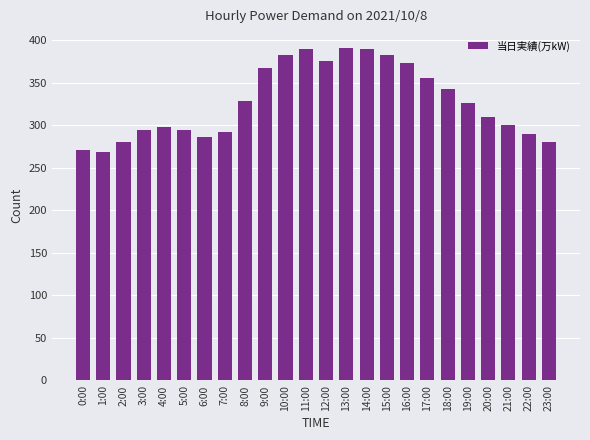

At which label does the data first exceed 326?

8:00